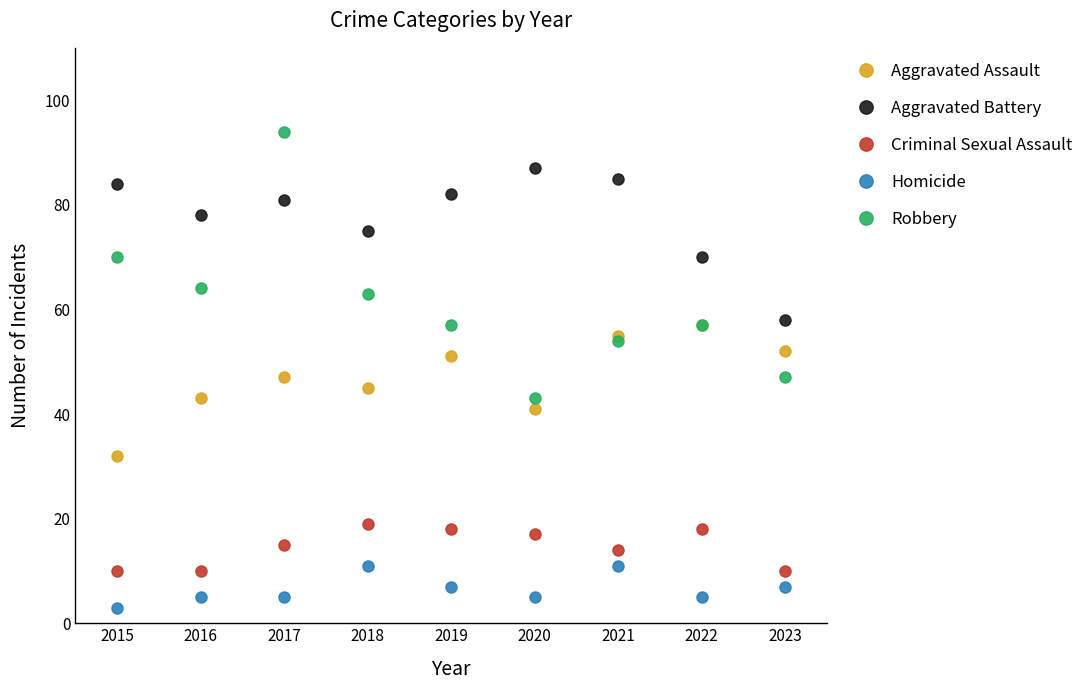

Read the Criminal Sexual Assault value at 2023.

10